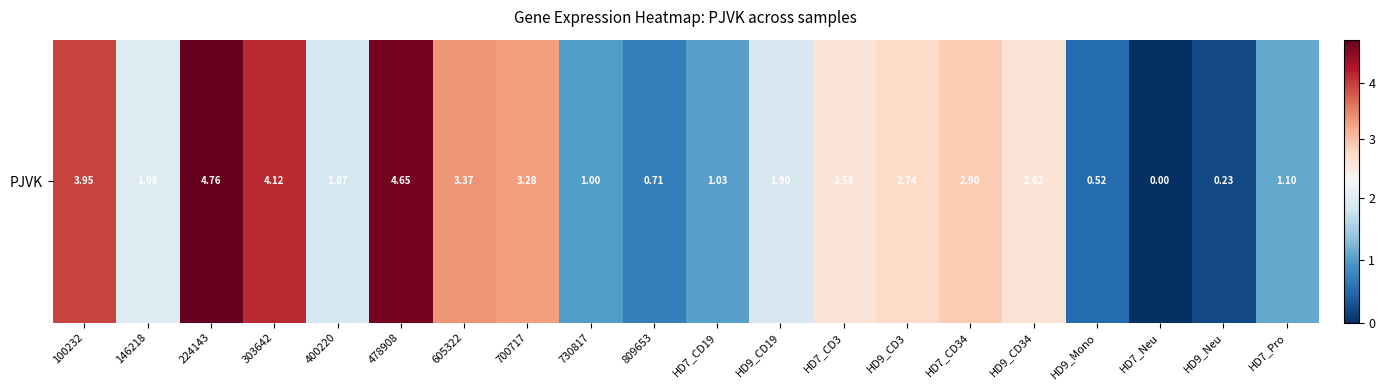

Which category has the lowest value across all series?

HD7_Neu